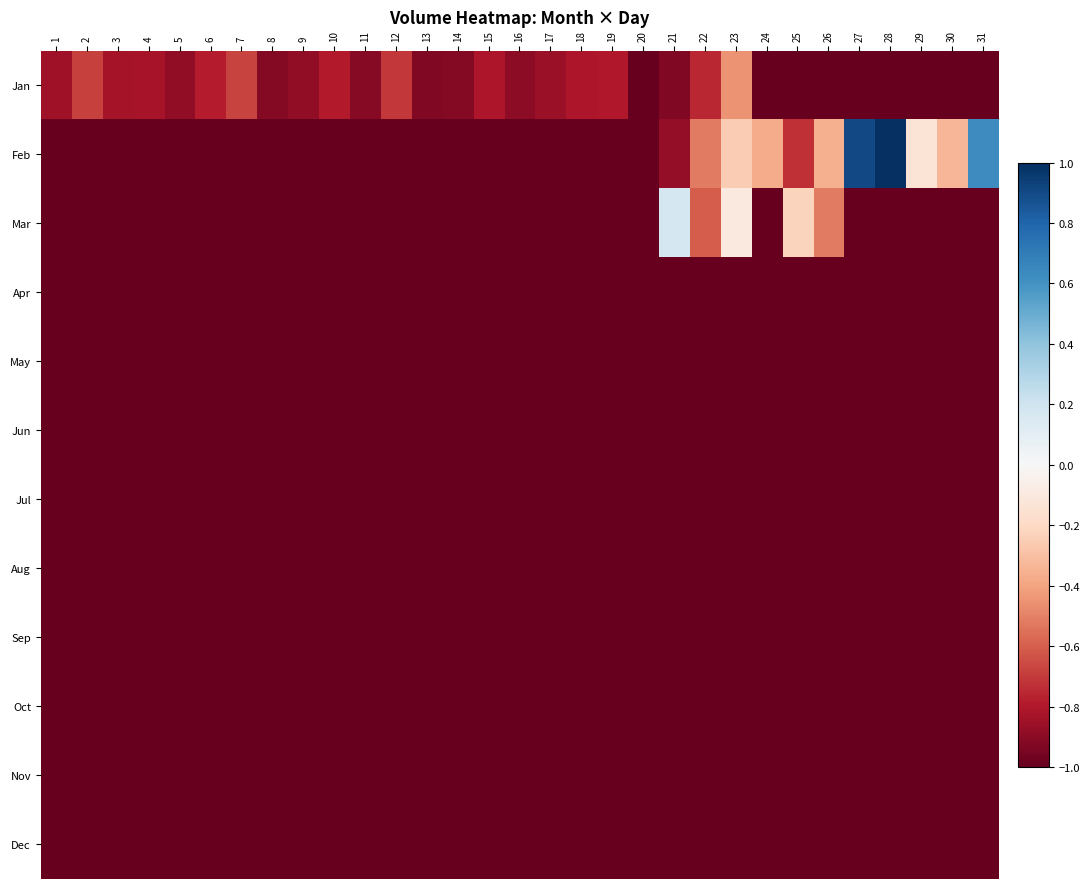

Which series changed the most between 10 and 12?

Jan